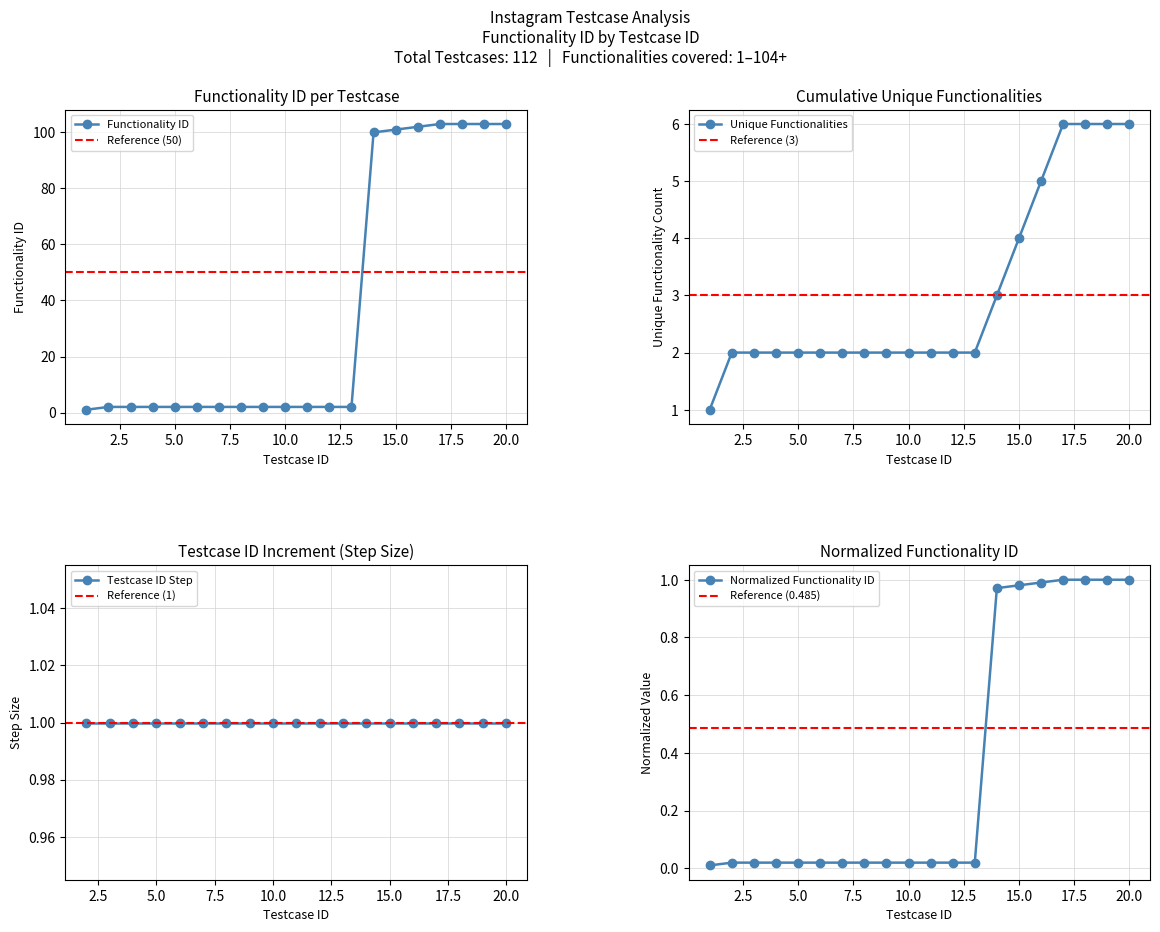

Rank the categories by value from highest to lowest.

17, 18, 19, 20, 16, 15, 14, 2, 3, 4, 5, 6, 7, 8, 9, 10, 11, 12, 13, 1